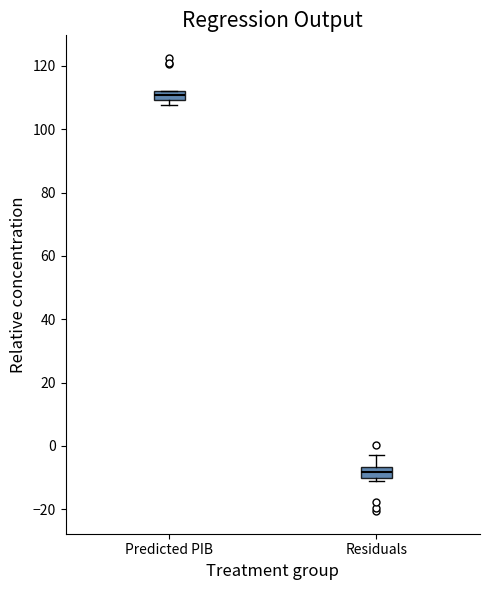

Where does the median line of the box for Residuals sit on the y-axis? The values are not printed on the chart, so give them approximately, as read against the axis.

-8